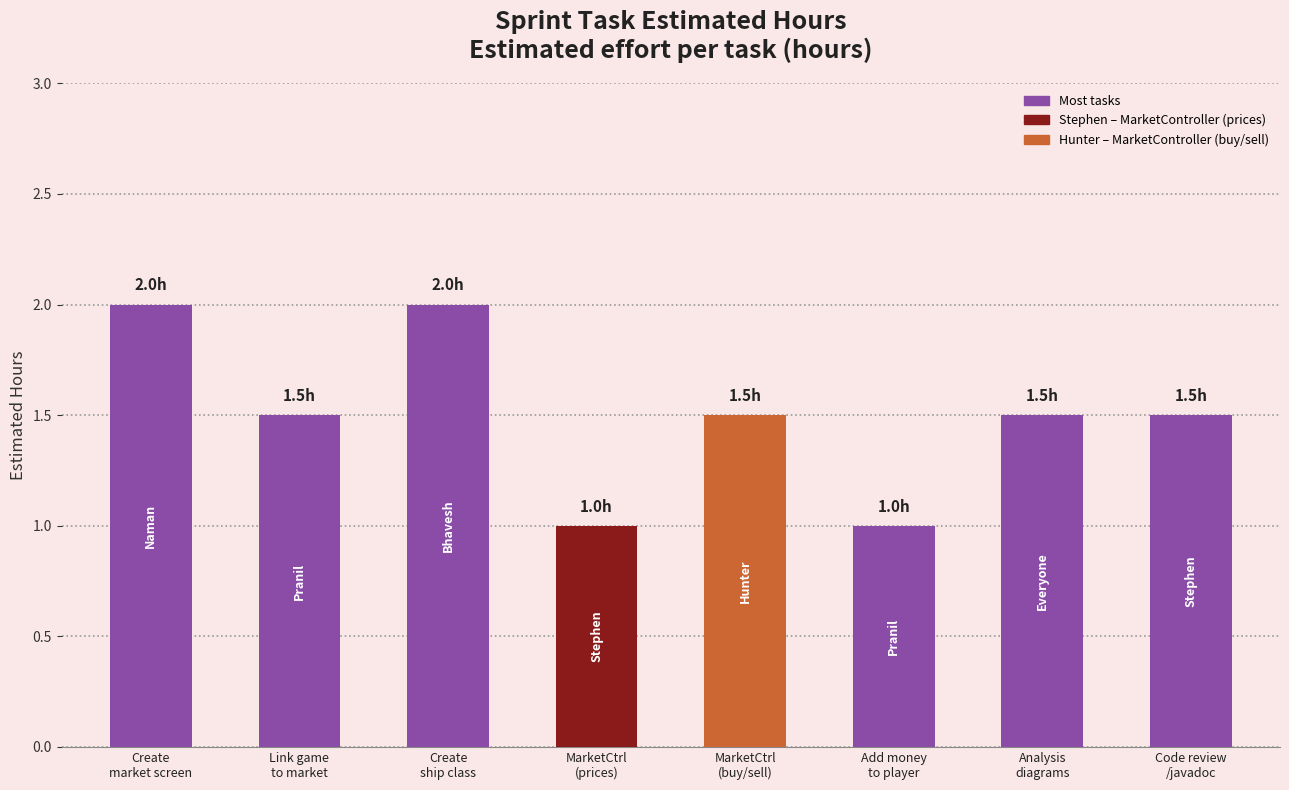

What is the minimum value shown in the chart?

1.0